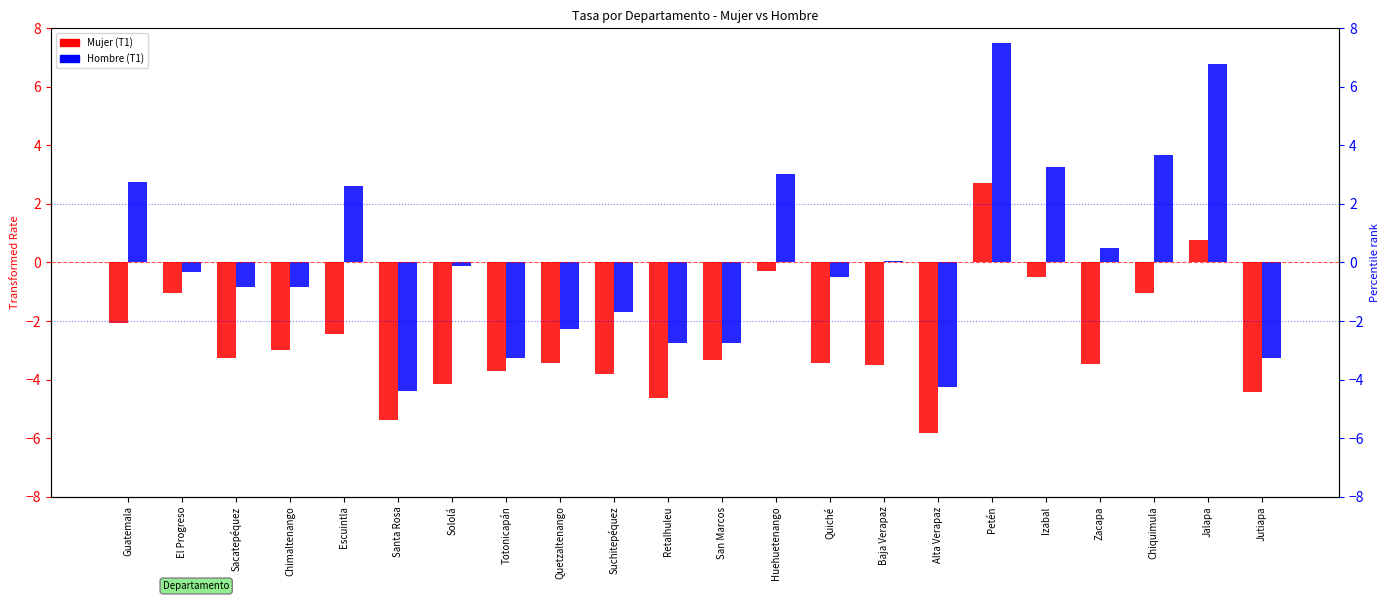

What is the label of the 13th bar from the left?

Huehuetenango